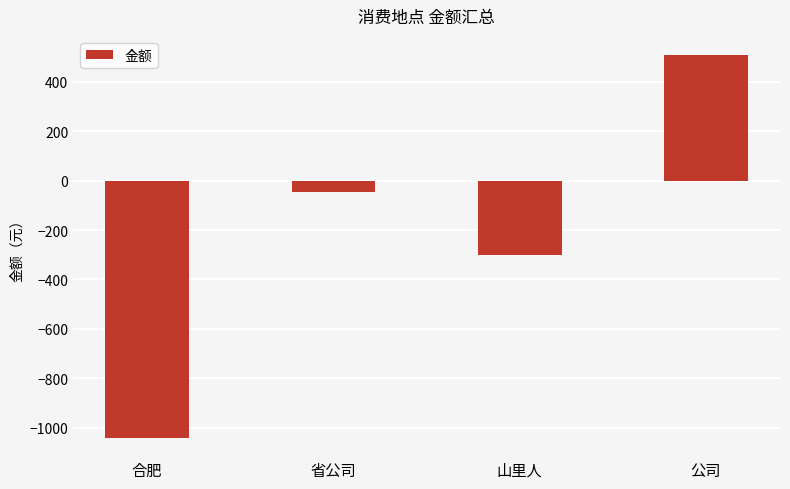

Where is the data nearest to the value -266?

山里人